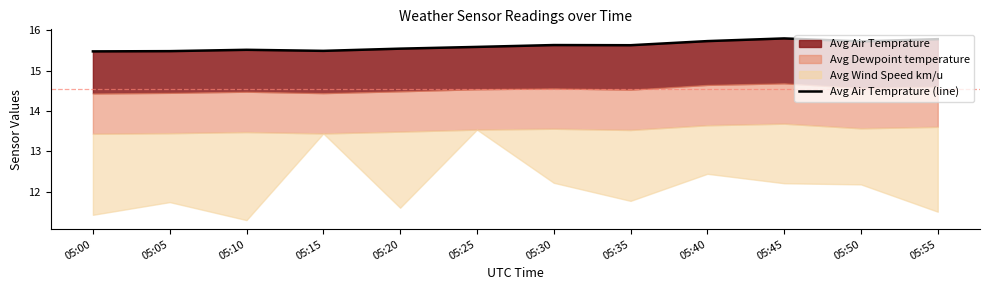

What is the value of the 11th point from the left?

15.7